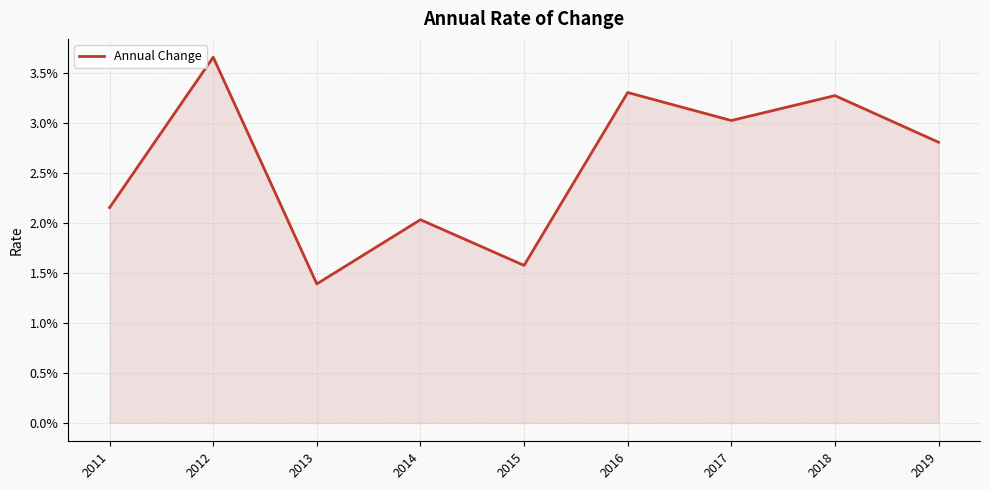

True or false: the data has more than 1 interior local peaks.

True